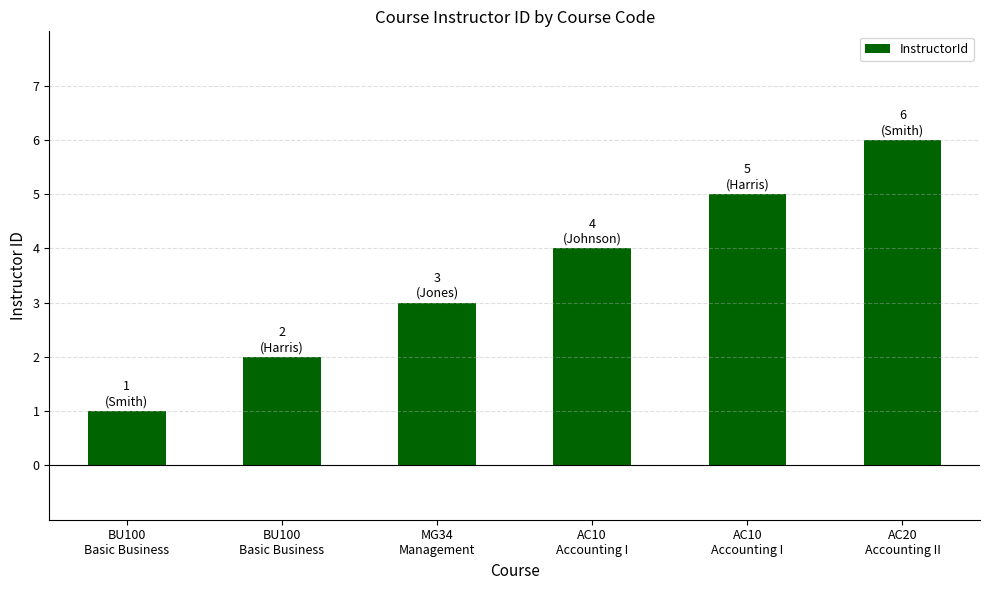

List the labels in order of value, smallest first.

BU100
Basic Business, BU100
Basic Business, MG34
Management, AC10
Accounting I, AC10
Accounting I, AC20
Accounting II